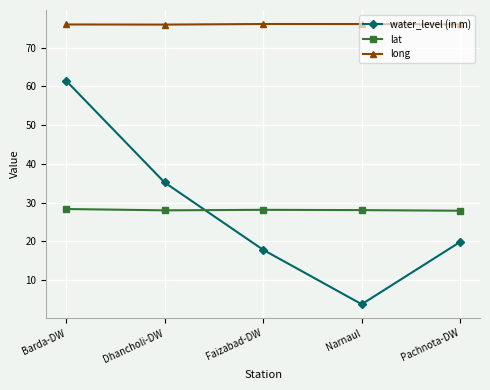

What is the label of the 4th point from the left?

Narnaul